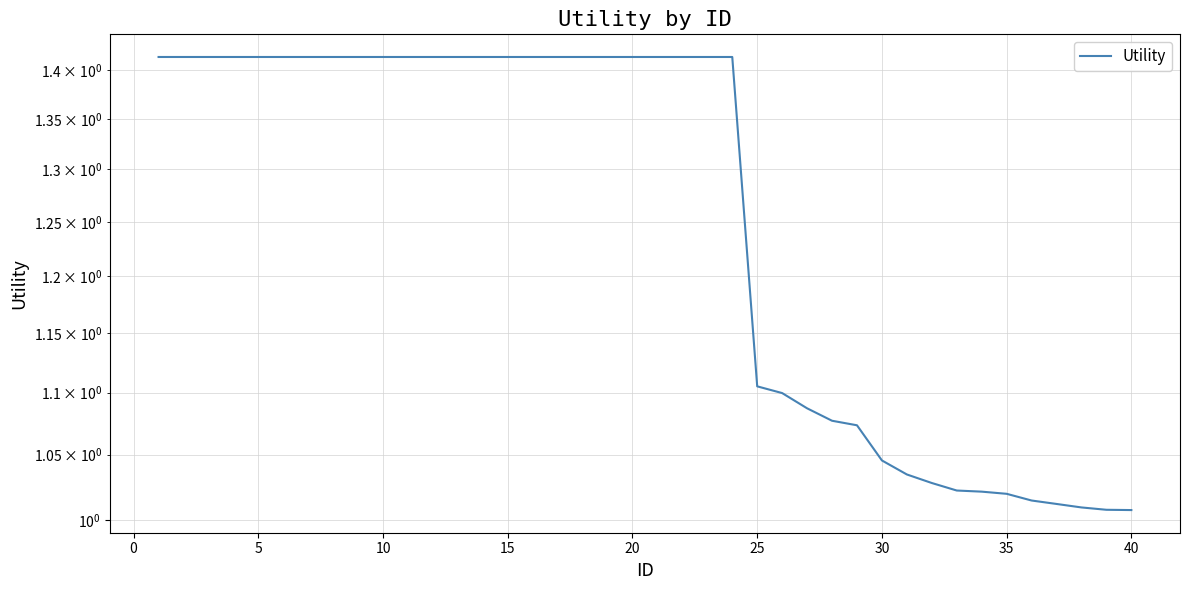

What is the minimum value shown in the chart?

1.0